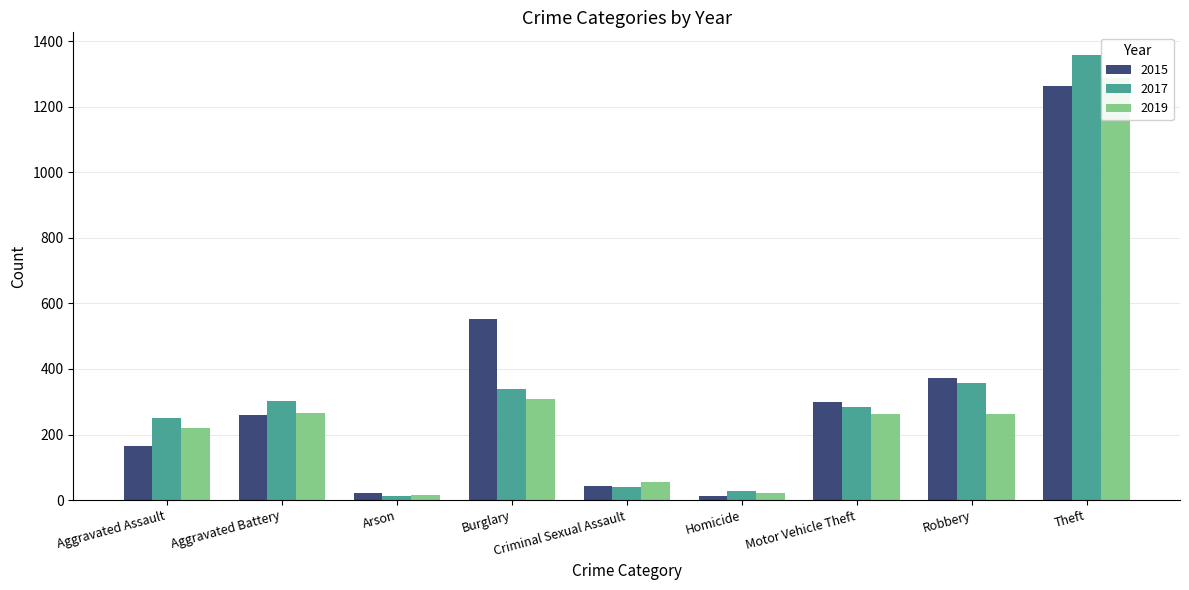

What is the spread (max minus min) of values at Aggravated Assault?

87